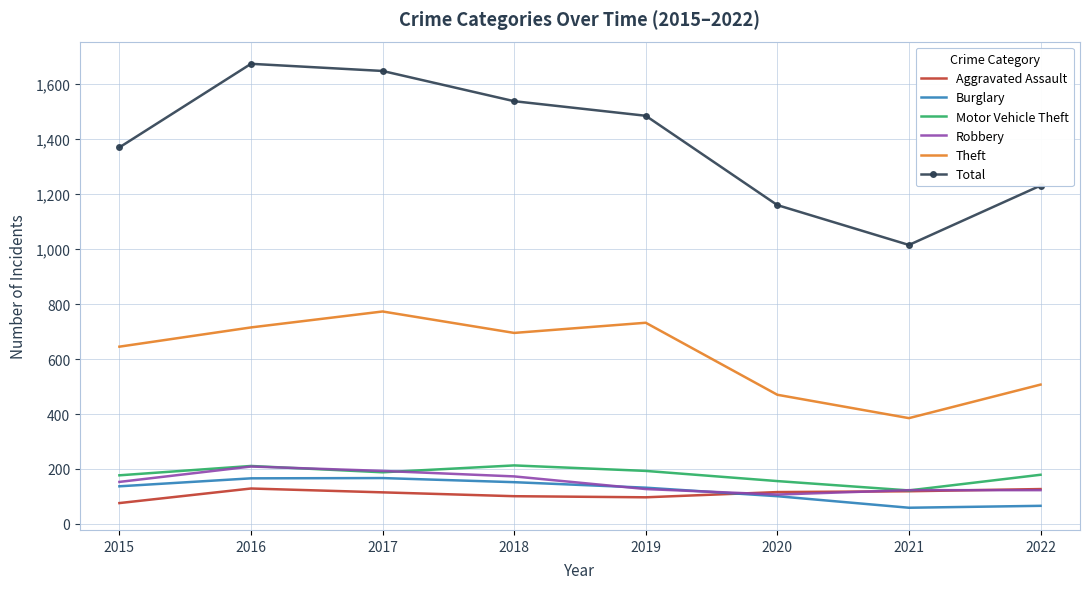

Between 2019 and 2022, which series saw the biggest shift?

Total